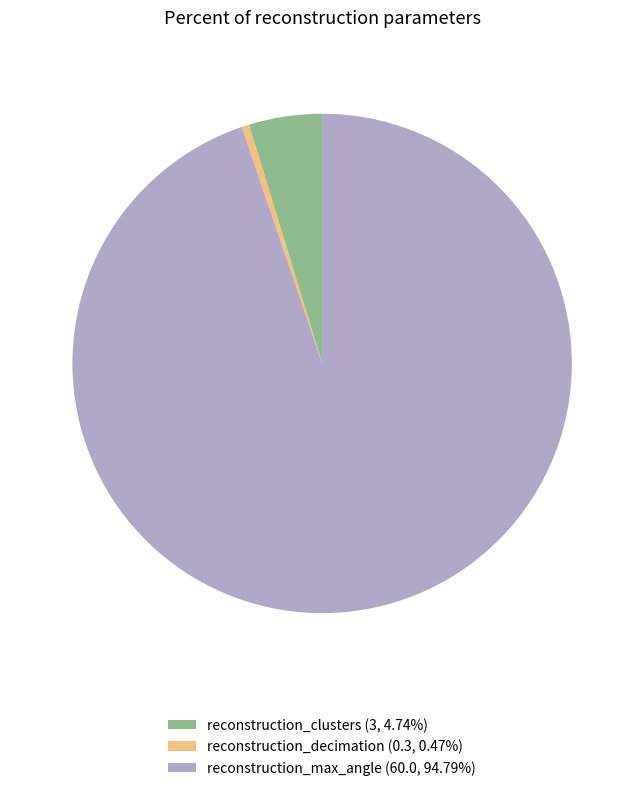

Rank the categories by value from lowest to highest.

reconstruction_decimation, reconstruction_clusters, reconstruction_max_angle